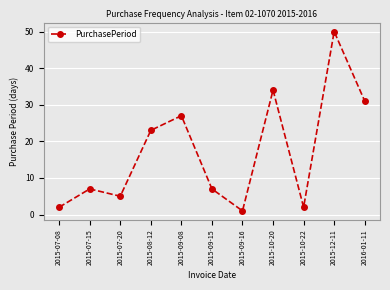

What is the greatest value displayed?

50